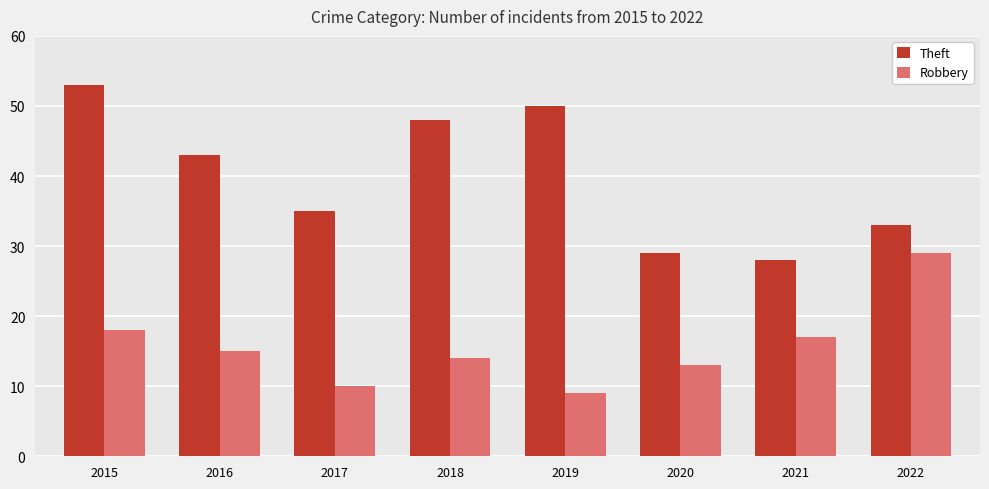

What is the difference between the maximum and minimum values in the Robbery series?

20